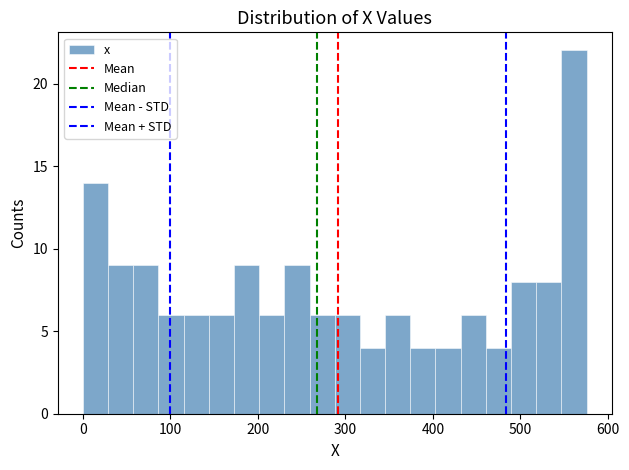

Read against the x-axis, roughly where is the centre of the tallest bar?

560